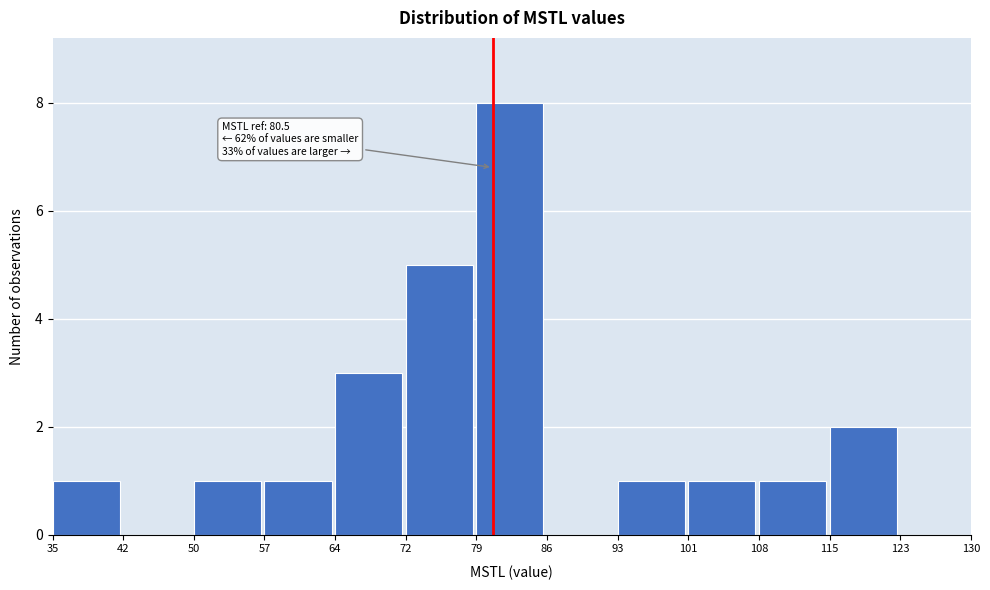

Which range on the x-axis has the tallest bar?

79 to 86